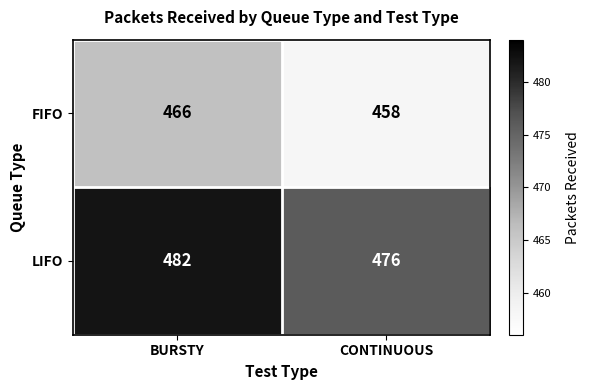

Reading left to right, what are all the values shown in this chart?

FIFO: BURSTY=466	CONTINUOUS=458
LIFO: BURSTY=482	CONTINUOUS=476